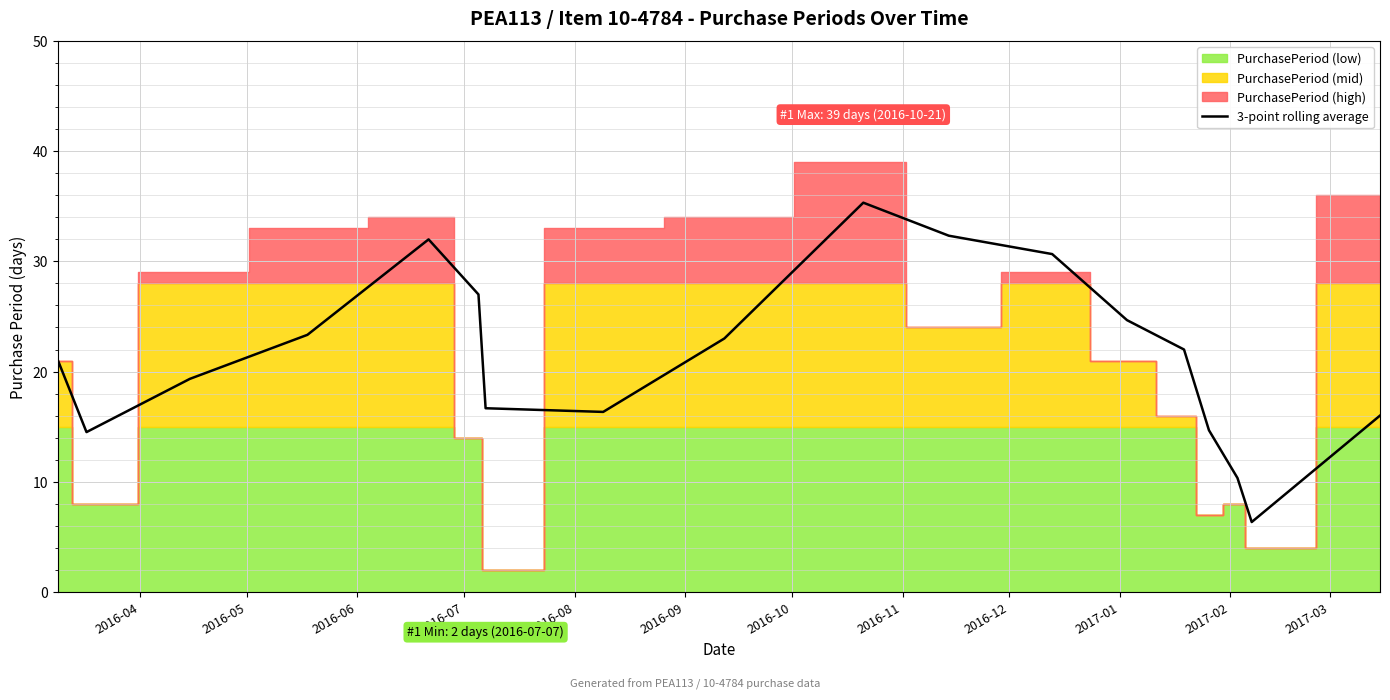

What is the average value?

21.4